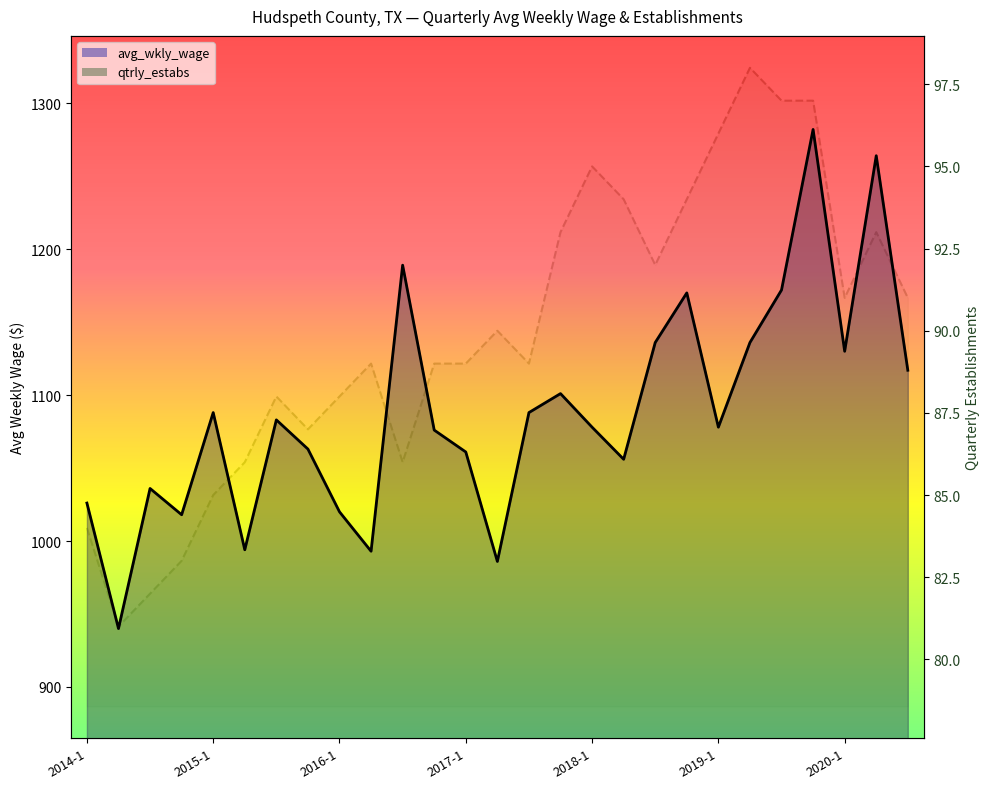

At which label does qtrly_estabs first exceed 89?

2017-2